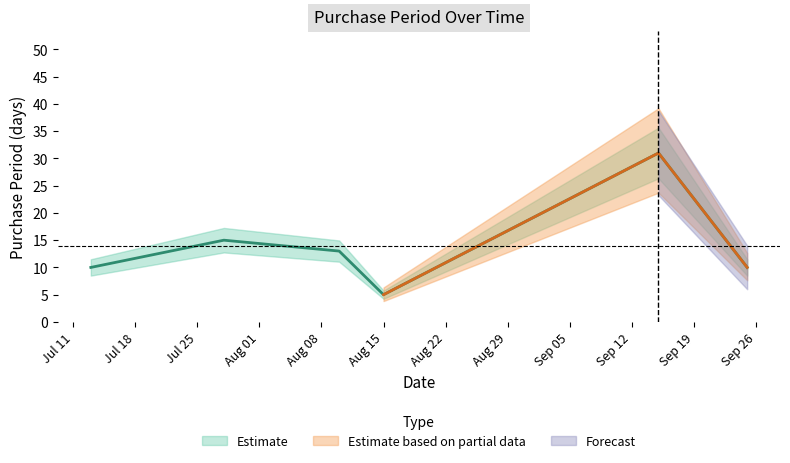

What position from the right is Aug 15?

3